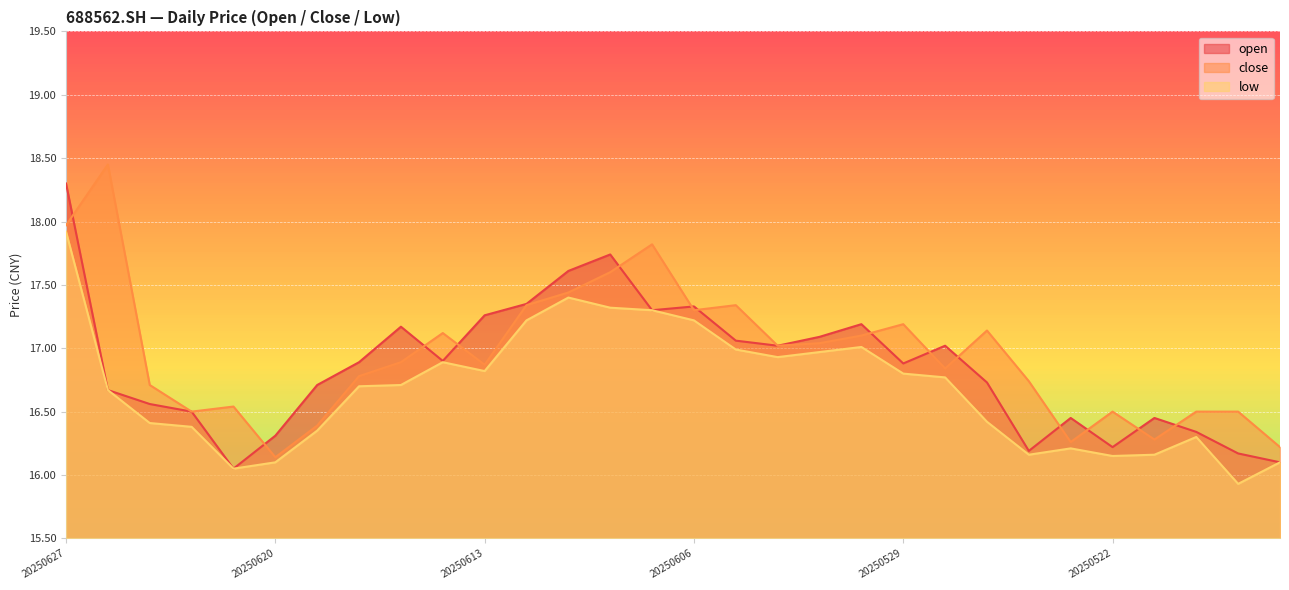

How many categories are shown in the chart?

30